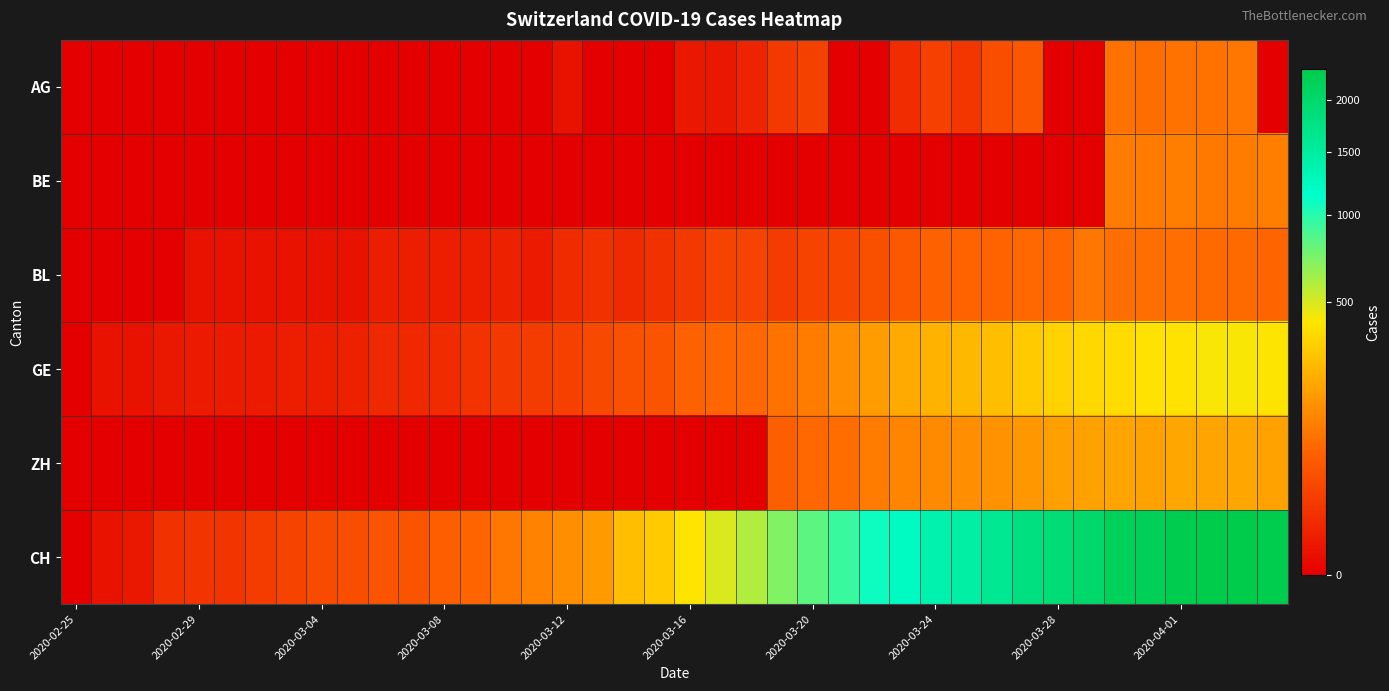

How many distinct data groups are displayed?

6